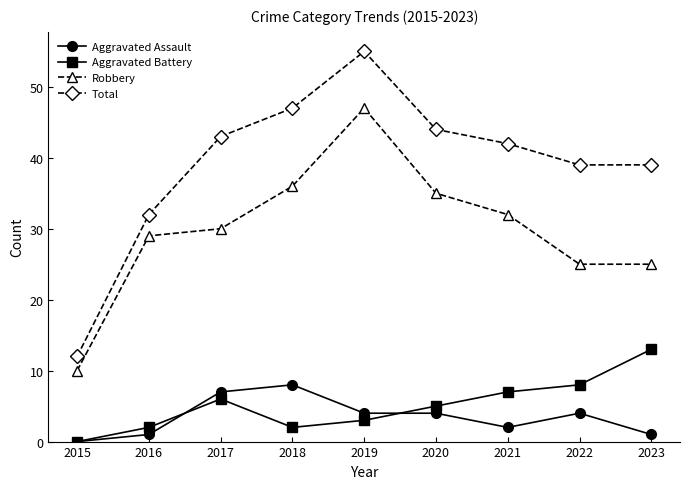

What is the spread (max minus min) of values at 2019?

52